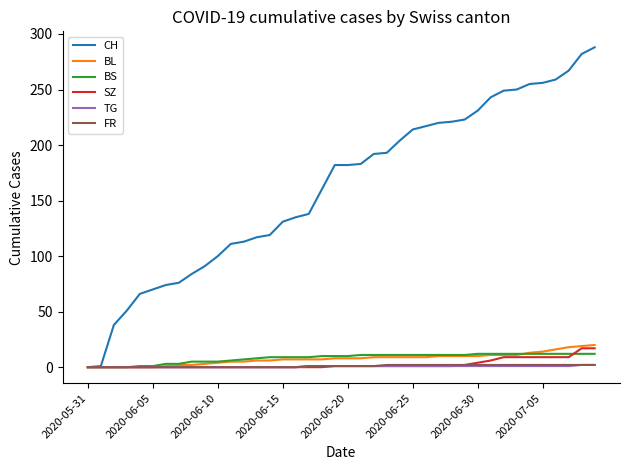

What is the greatest value displayed?

288